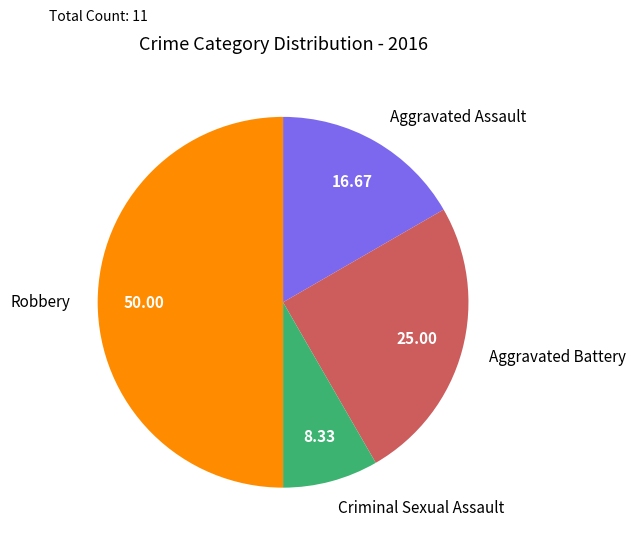

Does Aggravated Assault represent more than half of the total?

No